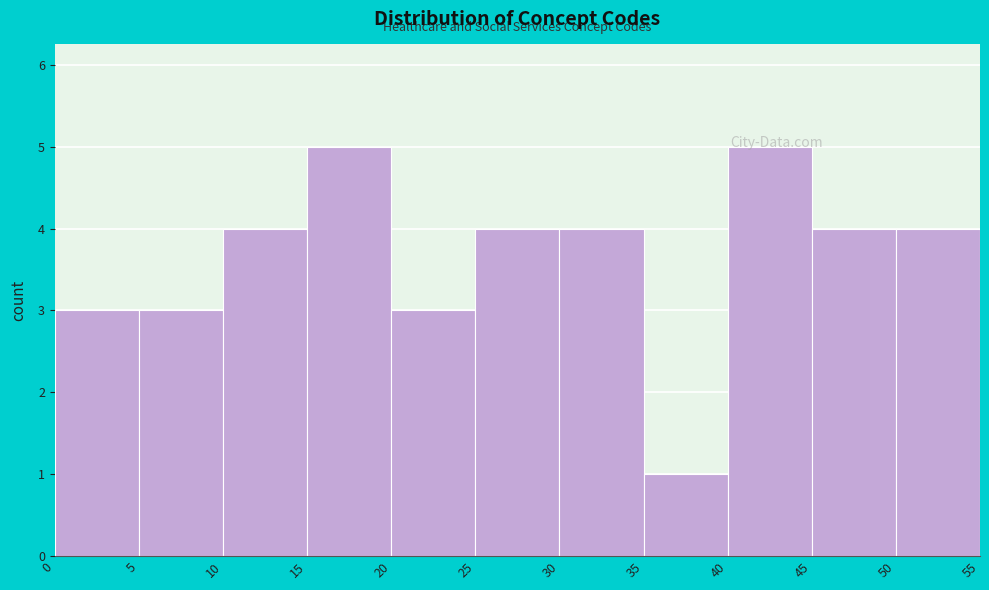

Reading left to right, list every bar in this chart as the range it spans on the x-axis followed by its height. The values are not printed on the chart, so give them approximately, as read against the axis.

0 to 5: 3
5 to 10: 3
10 to 15: 4
15 to 20: 5
20 to 25: 3
25 to 30: 4
30 to 35: 4
35 to 40: 1
40 to 45: 5
45 to 50: 4
50 to 55: 4